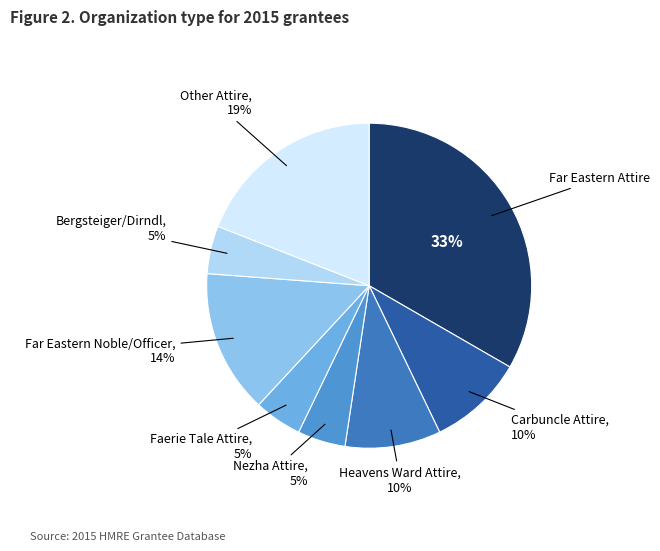

Is the sum of Bergsteiger/Dirndl and Heavens Ward Attire greater than half?

No